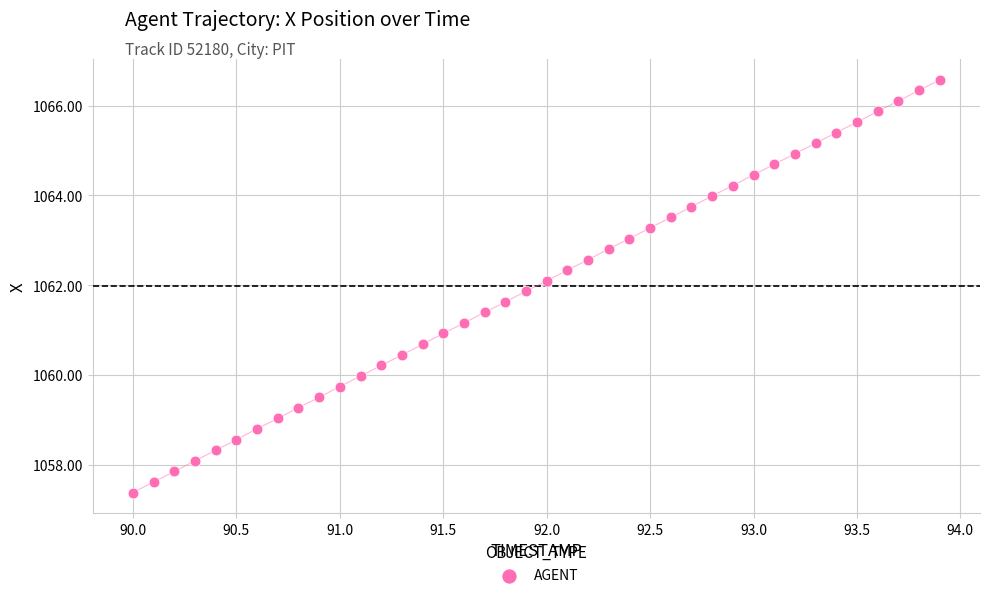

What is the range of Y values (max minus min)?

9.2